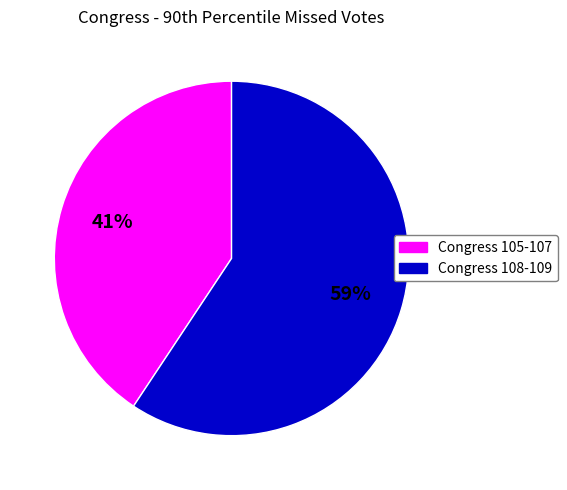

Is there a majority slice in this chart?

Yes